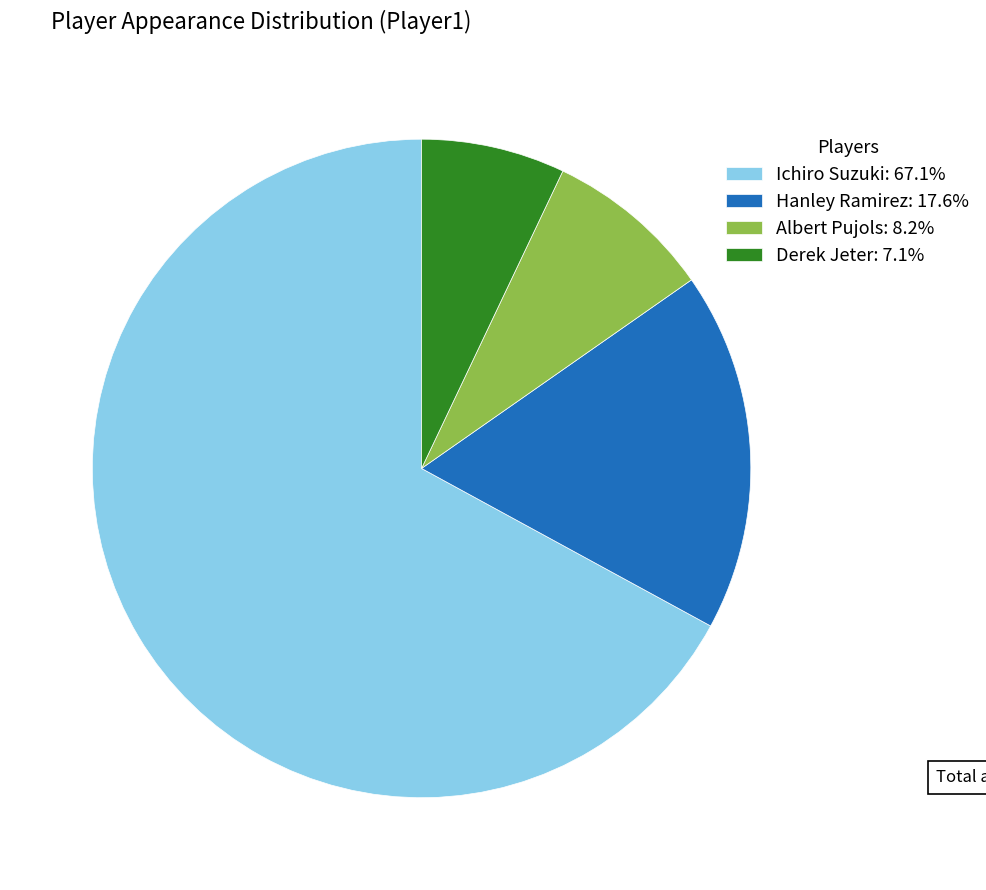

Is the sum of Albert Pujols: 8.2% and Ichiro Suzuki: 67.1% greater than half?

Yes